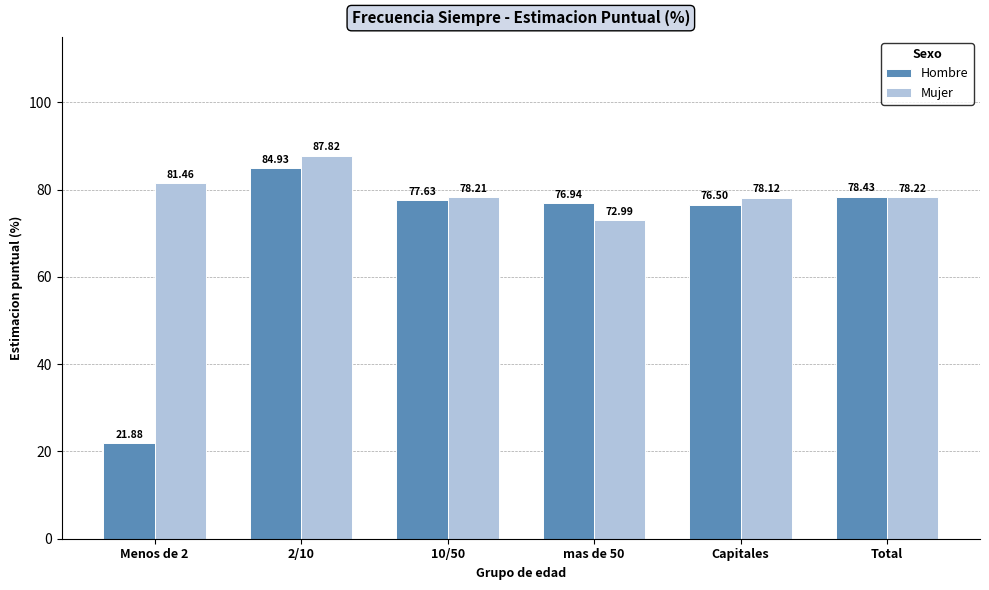

What is the spread (max minus min) of values at Total?

0.2